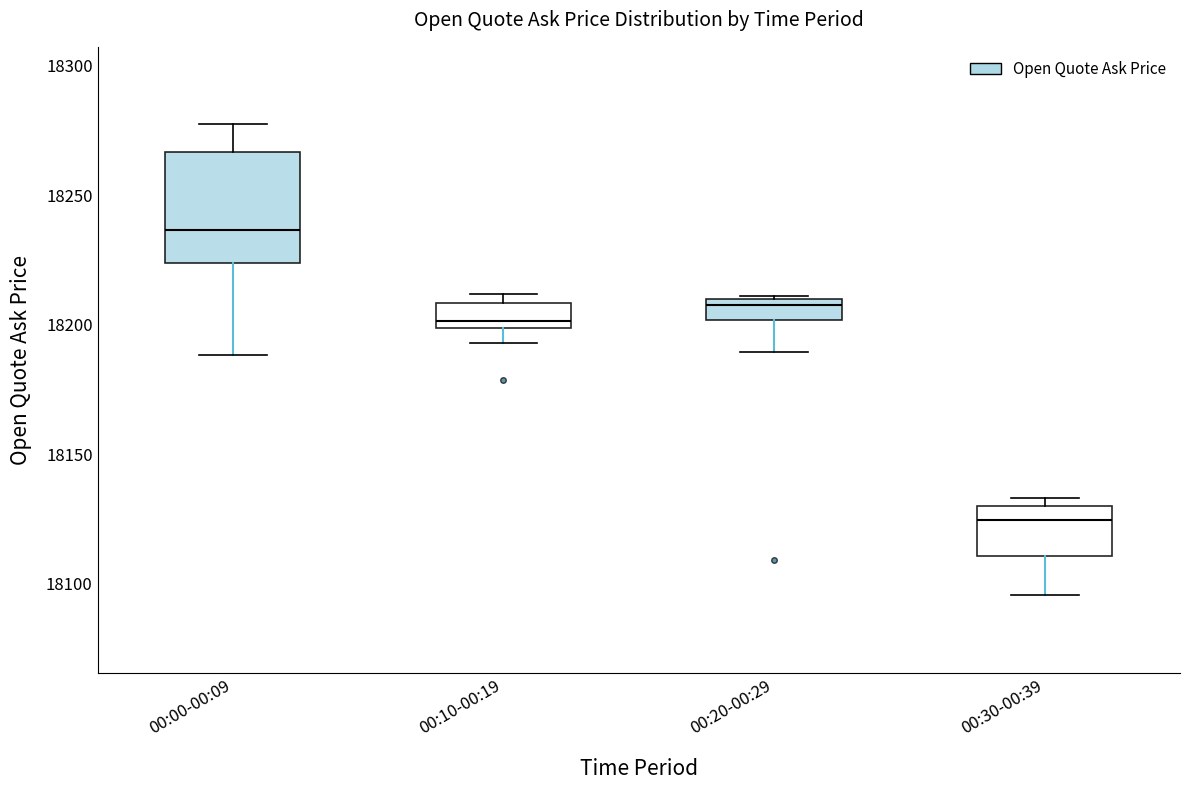

Reading left to right, transcribe this box plot: for each box, give where its median line is, the range the box spans, and where its two whiskers end, as read against the y-axis. The values are not printed on the chart, so give them approximately, as read against the axis.

00:00-00:09: median 18235, box 18225 to 18265, whiskers 18190 to 18275
00:10-00:19: median 18200 (just above the box's lower edge), box 18200 to 18210, whiskers 18195 to 18210 (just above the box's upper edge)
00:20-00:29: median 18205, box 18200 to 18210, whiskers 18190 to 18210
00:30-00:39: median 18125, box 18110 to 18130, whiskers 18095 to 18135